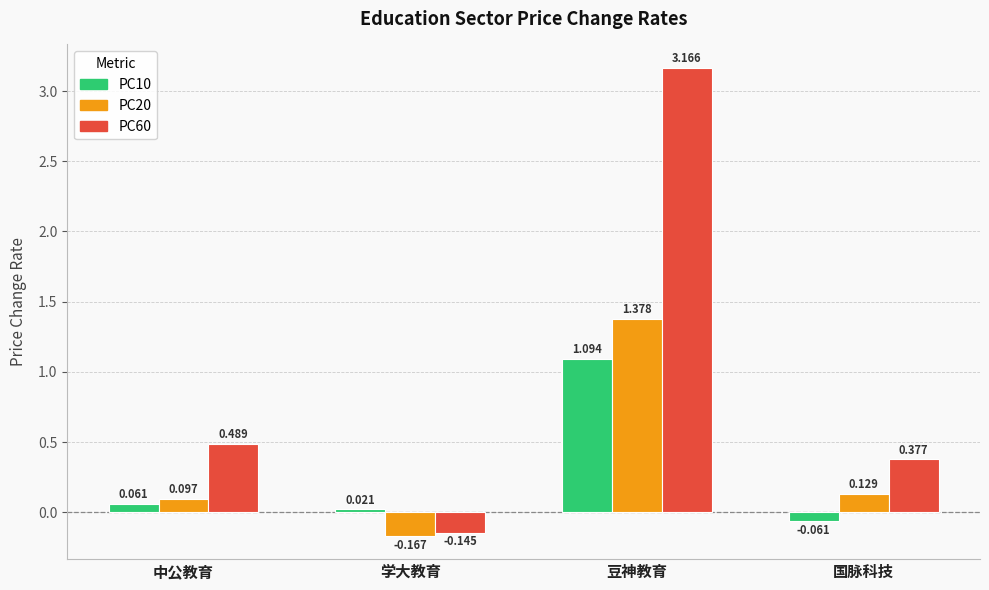

At which label does PC60 first exceed 0?

中公教育